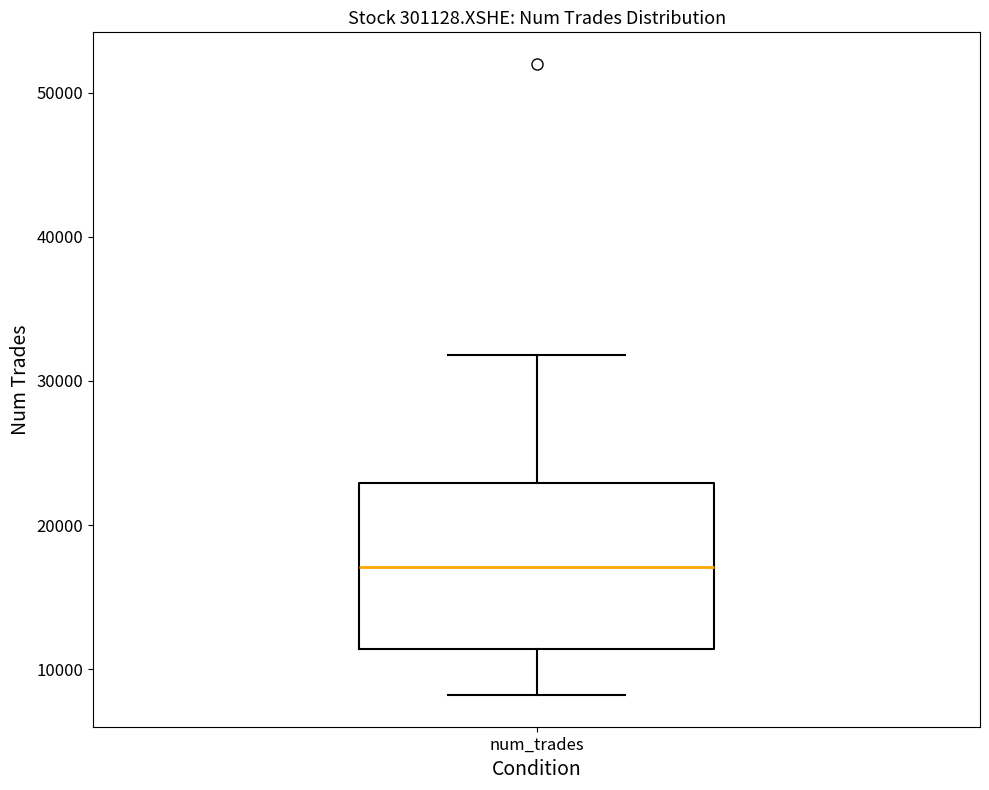

Where does the median line of the box for num_trades sit on the y-axis? The values are not printed on the chart, so give them approximately, as read against the axis.

17000